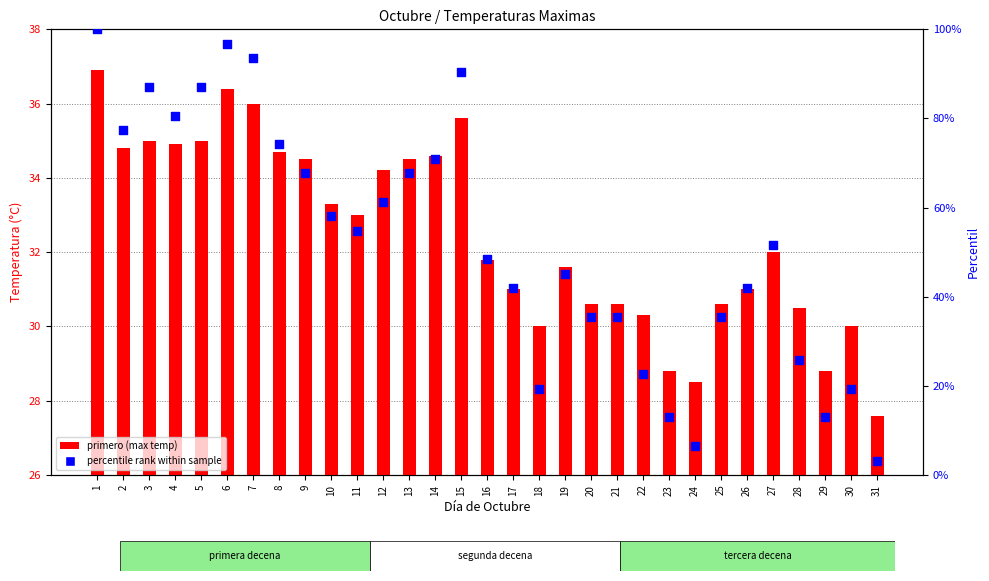

Which series contains the highest Y value?

percentile rank within sample